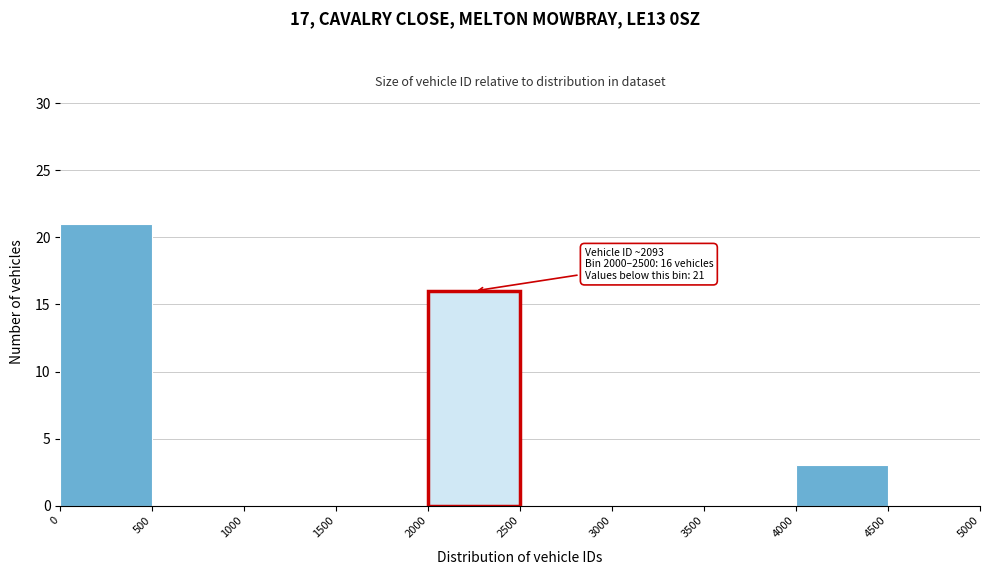

Which range on the x-axis has the tallest bar?

0 to 500